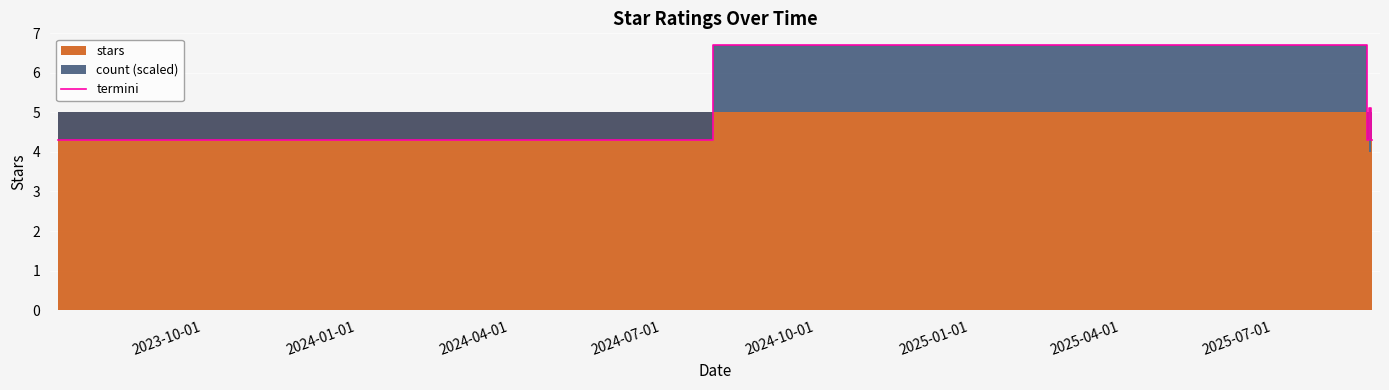

What is the difference between the second highest and minimum values?

0.8